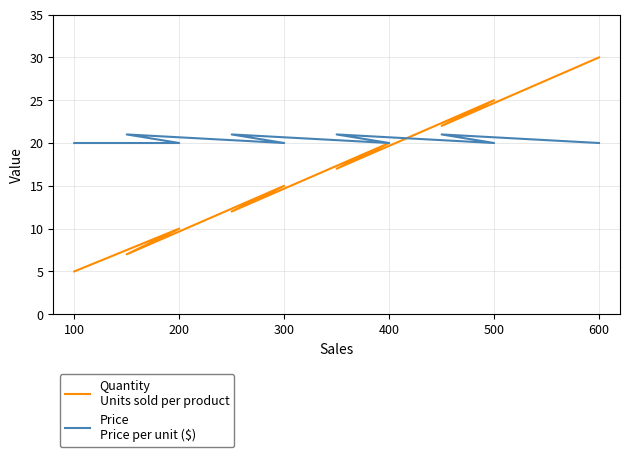

What are all the series names shown in the legend?

Quantity
Units sold per product, Price
Price per unit ($)